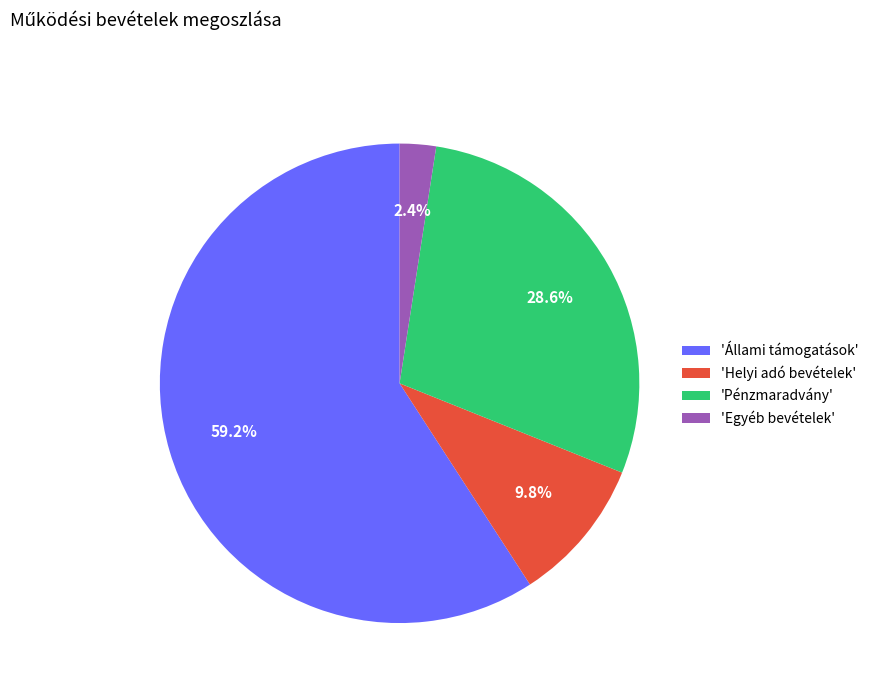

Which slice is the smallest?

'Egyéb bevételek'